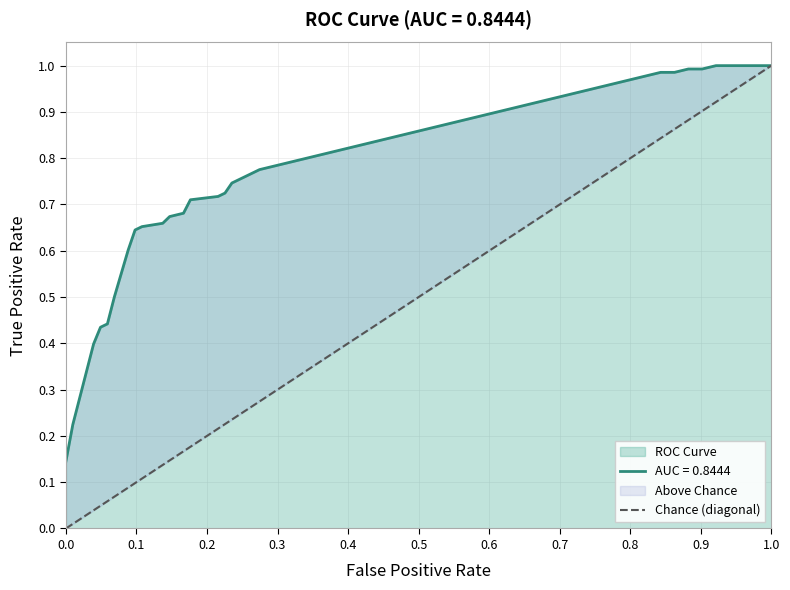

How many categories are shown in the chart?

2